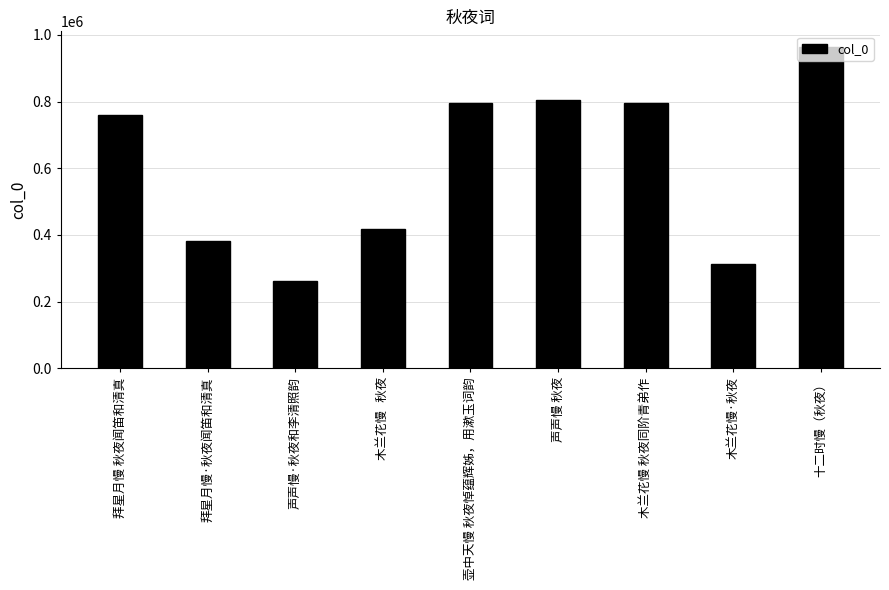

The chart shows a value of 172522 at 声声慢·秋夜和李清照韵. True or false?

False